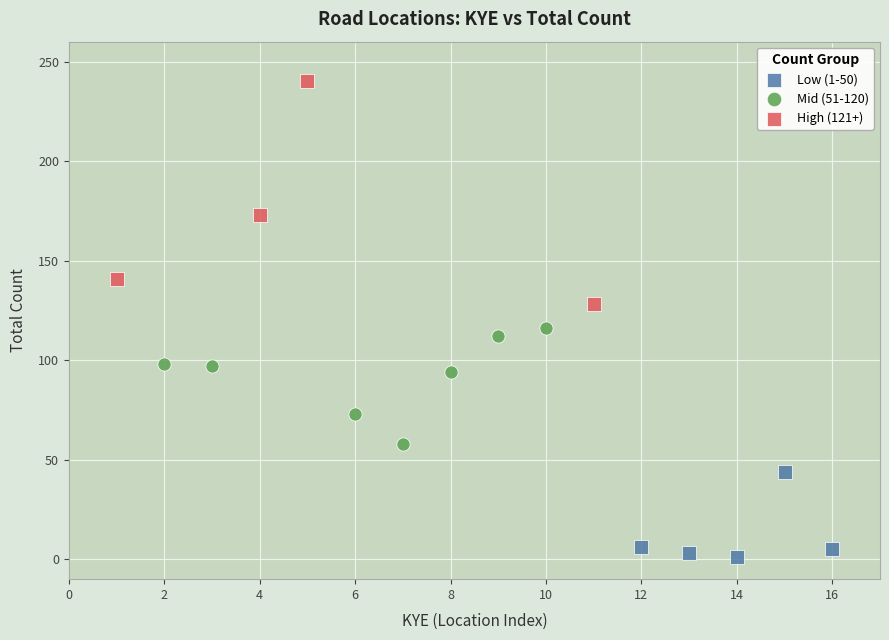

What are all the series names shown in the legend?

Low (1-50), Mid (51-120), High (121+)